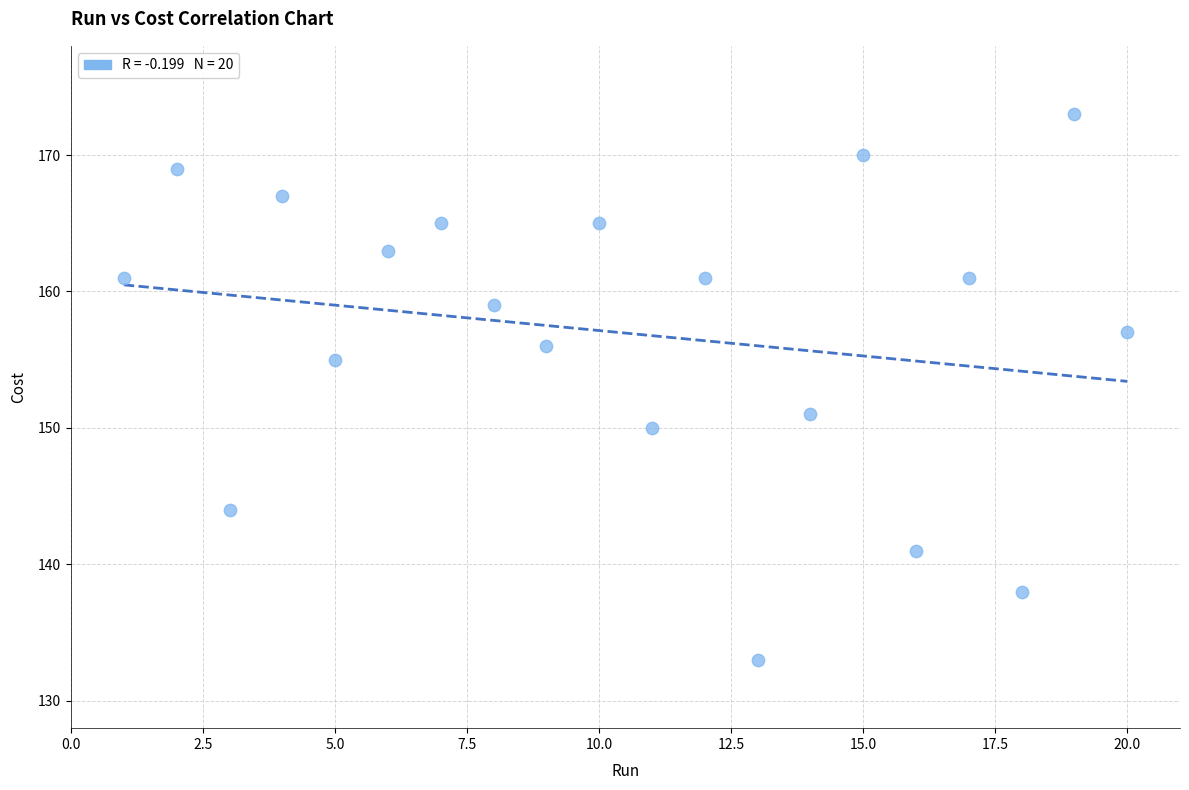

What is the range of Y values (max minus min)?

40.0